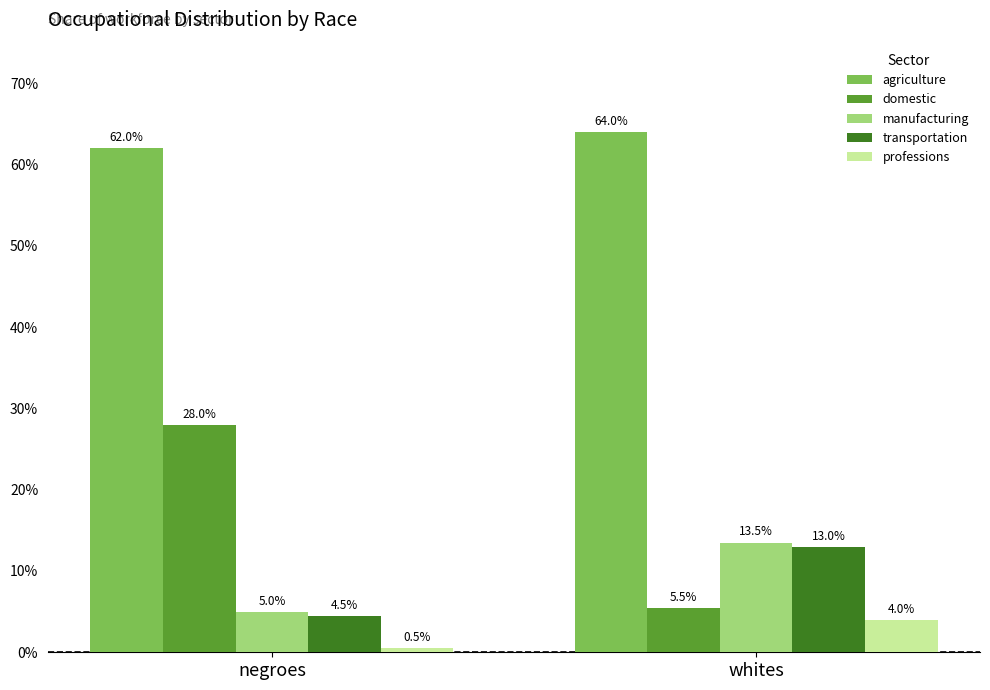

Which category has the lowest value in the transportation series?

negroes